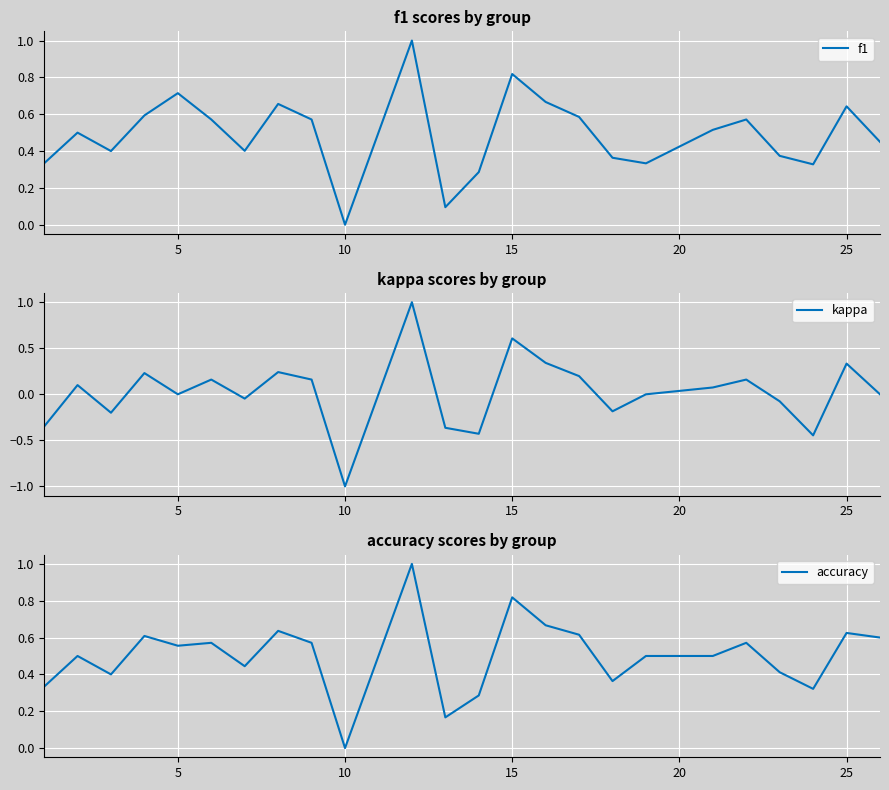

True or false: f1 has a value of 0.0 at 10.

True